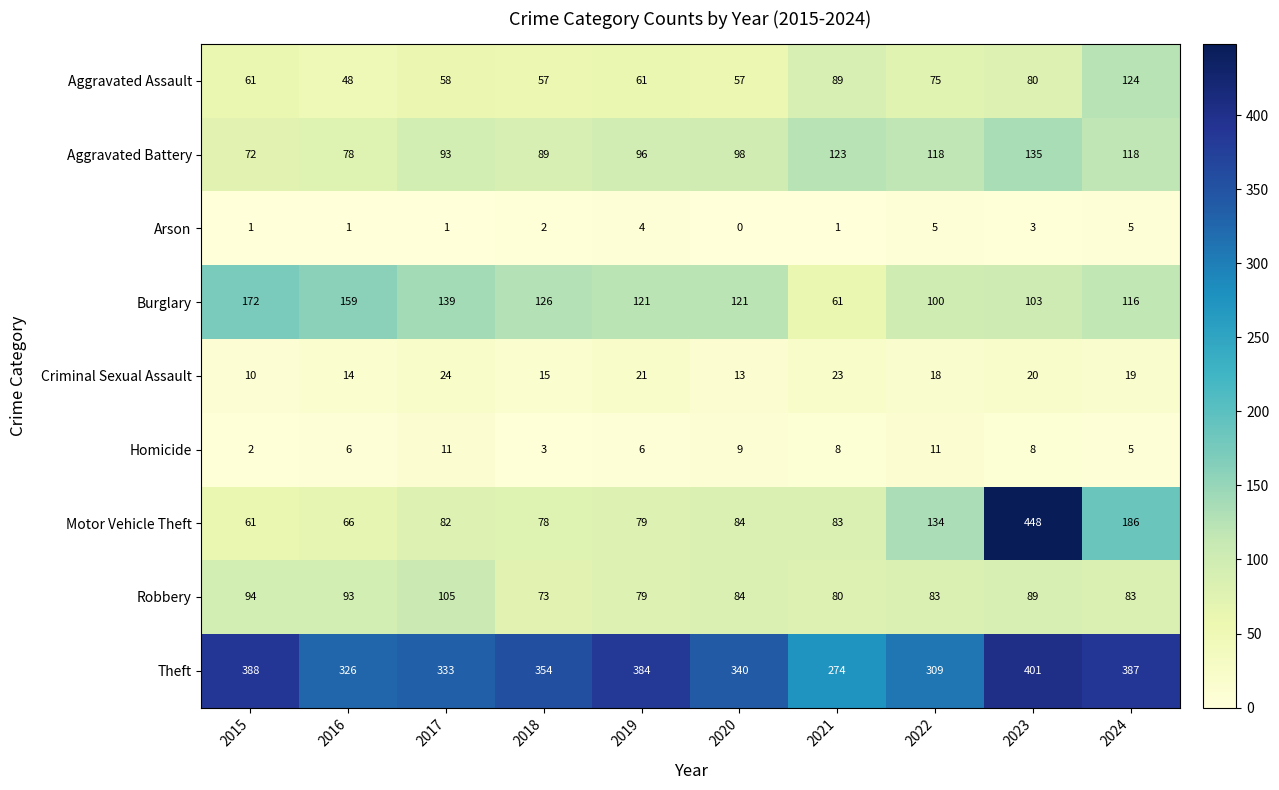

At which category is the sum across all series the highest?

2023